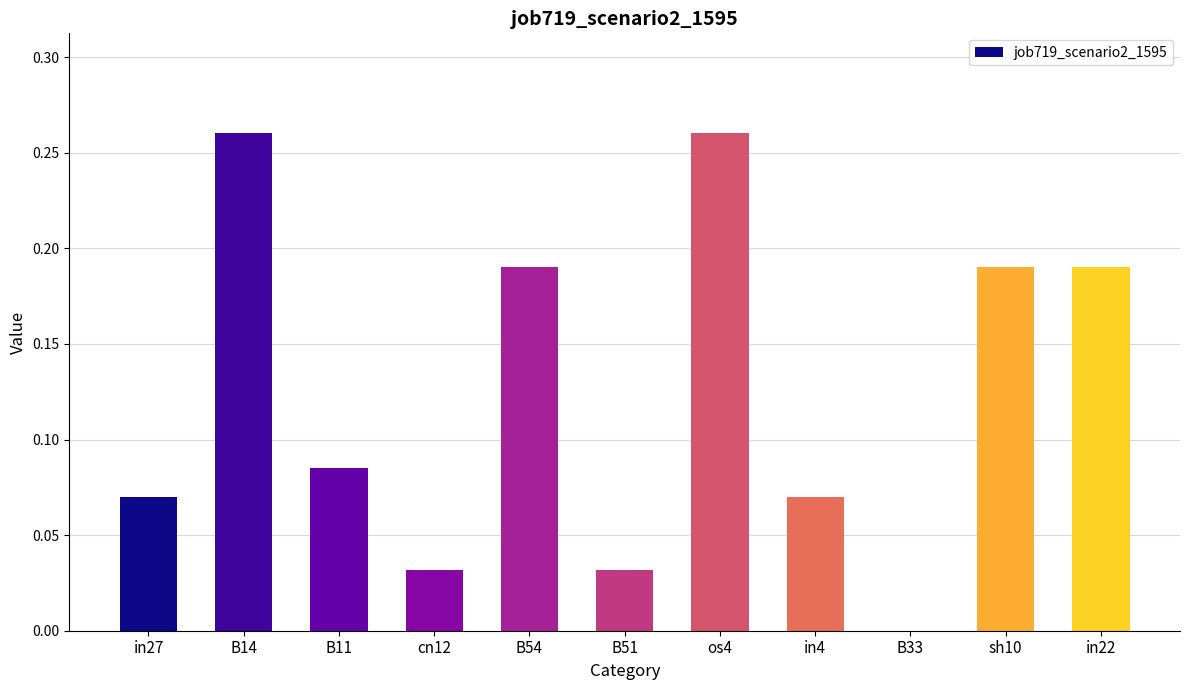

The chart shows a value of 0.1 at in22. True or false?

False